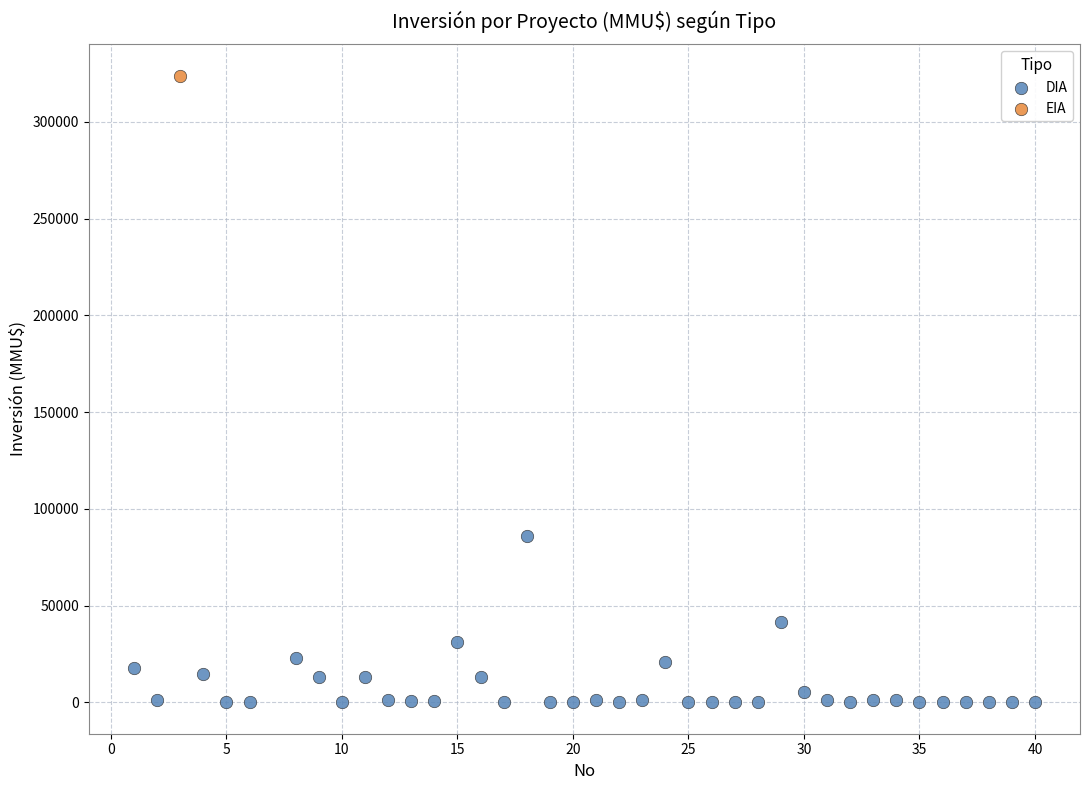

What are all the series names shown in the legend?

DIA, EIA